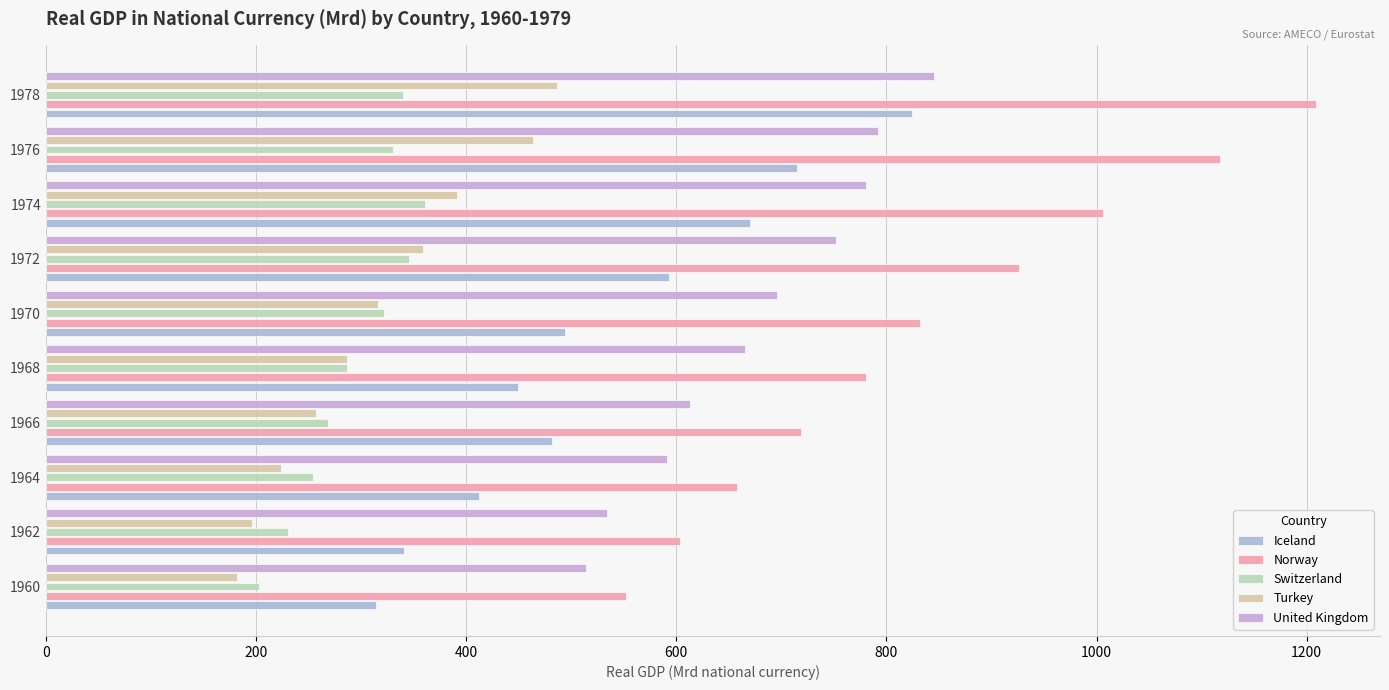

How many values in the Turkey series exceed 316?

5